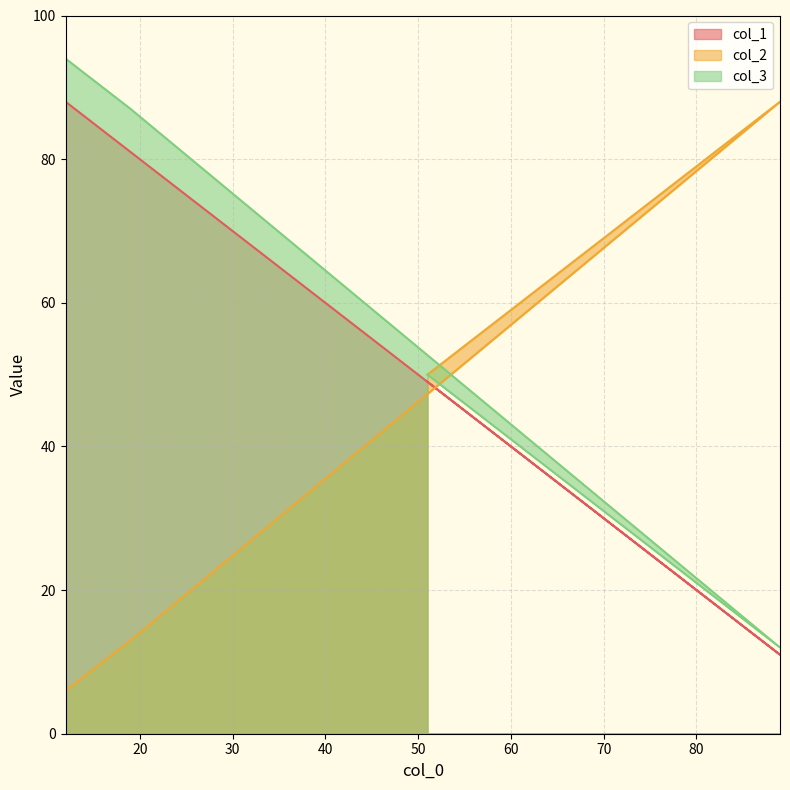

Reading right to left, extract all data points from this chart.

col_1: 51=49	89=11	19=81	12=88
col_2: 51=50	89=88	19=13	12=6
col_3: 51=50	89=12	19=87	12=94